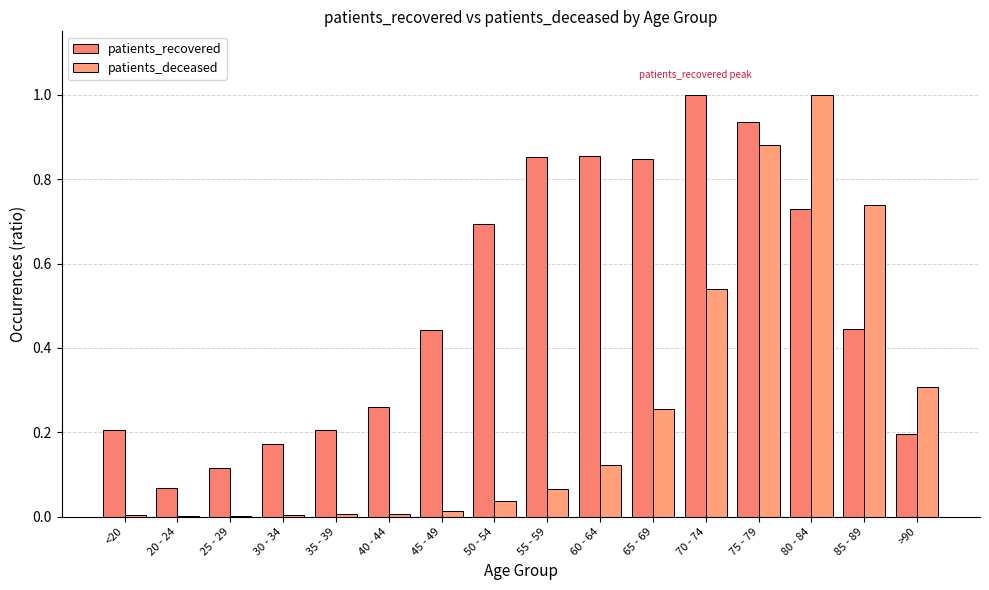

Which label corresponds to the smallest value in the chart?

25 - 29